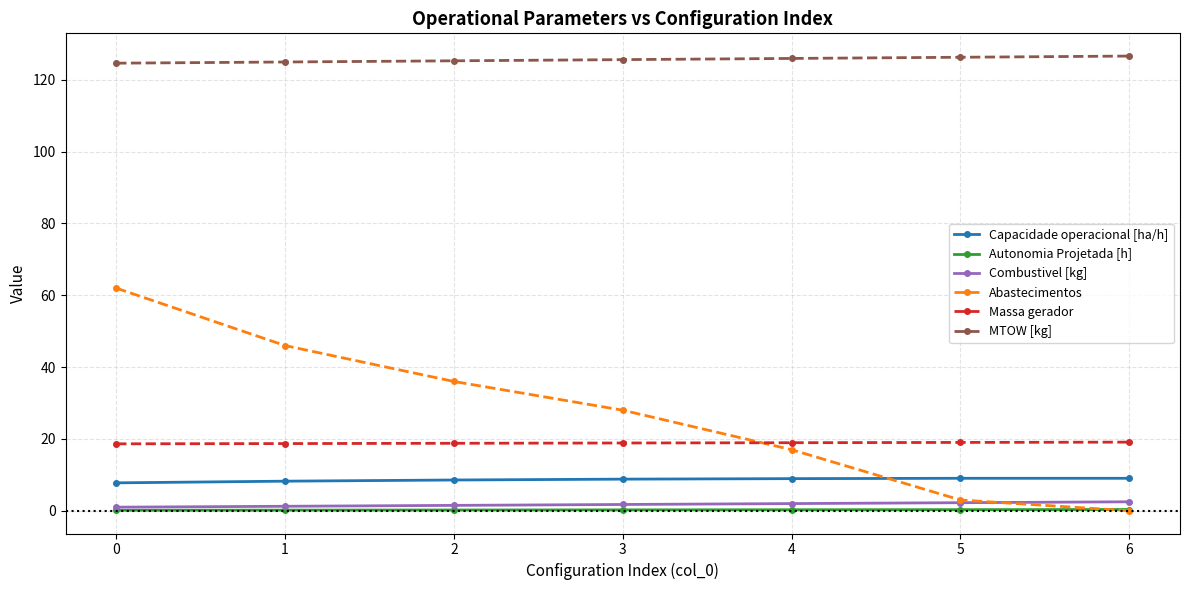

Is the value of Massa gerador at 3 greater than the value of Capacidade operacional [ha/h] at 5?

Yes